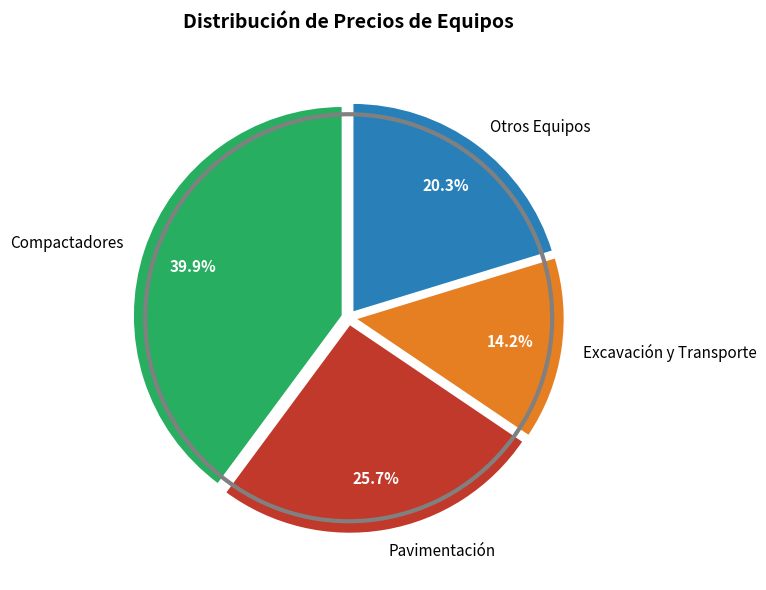

Does any single category account for the majority?

No